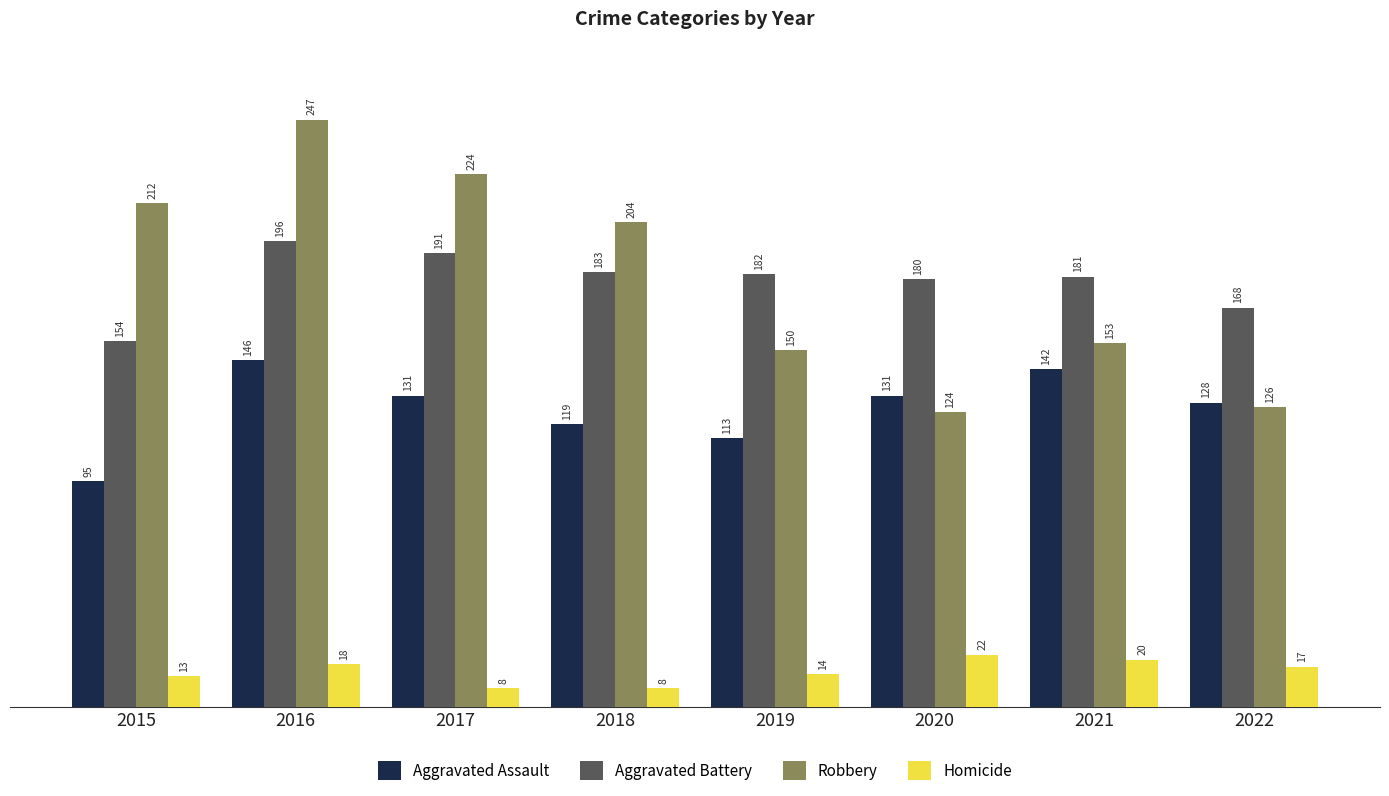

Is it true that Aggravated Assault equals 215 at 2020?

False